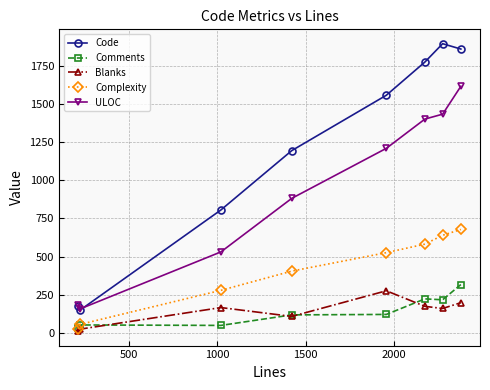

Which series has the widest spread of values?

Code